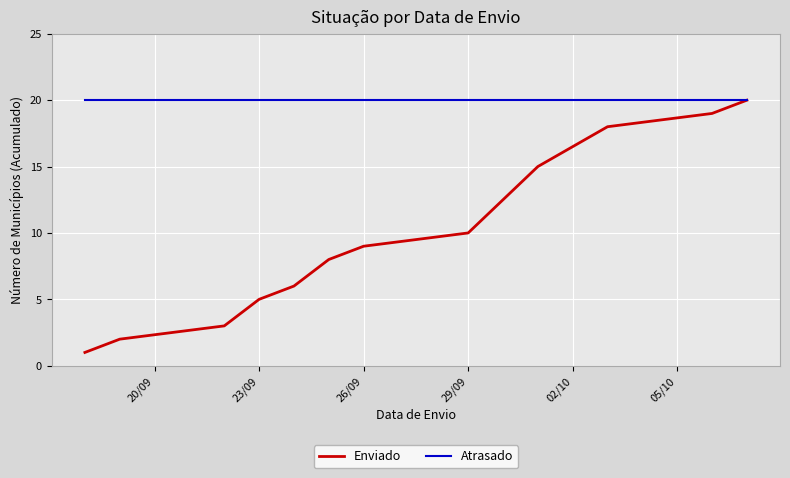

How many lines are shown in the chart?

2